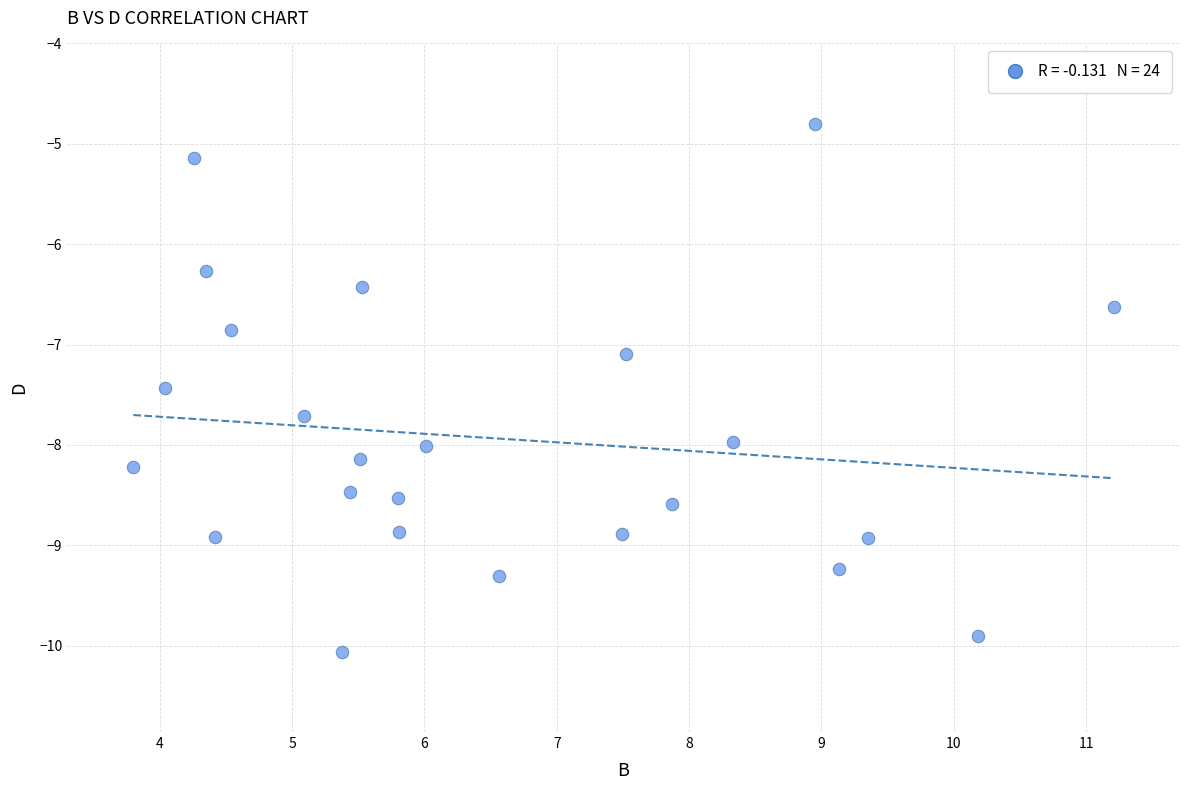

What is the range of X values (max minus min)?

7.4